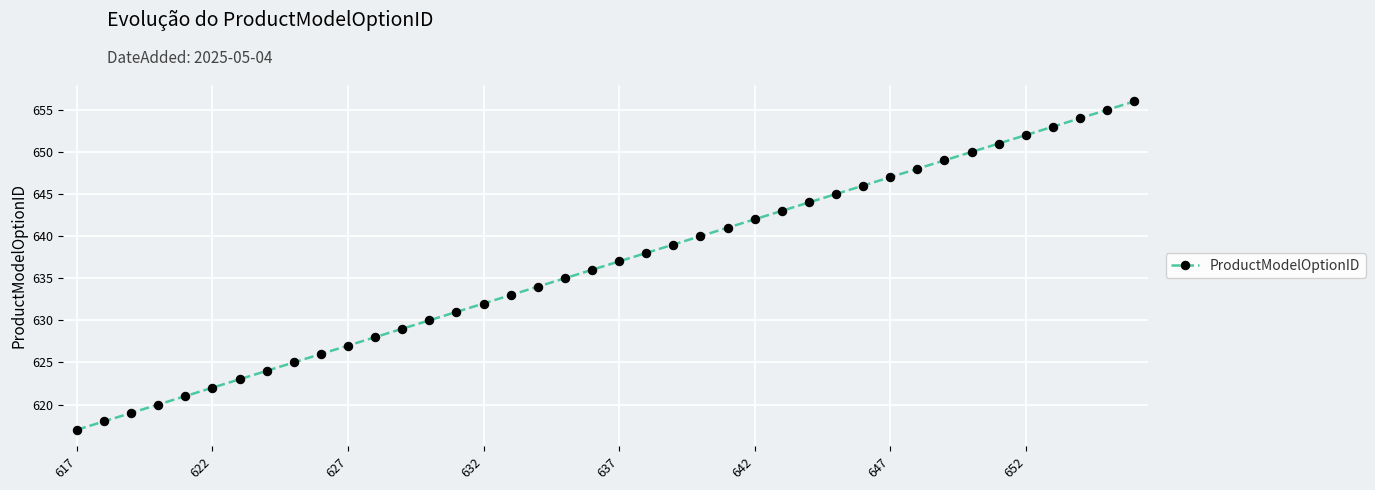

Reading left to right, list all the values displayed in this chart.

617	618	619	620	621	622	623	624	625	626	627	628	629	630	631	632	633	634	635	636	637	638	639	640	641	642	643	644	645	646	647	648	649	650	651	652	653	654	655	656